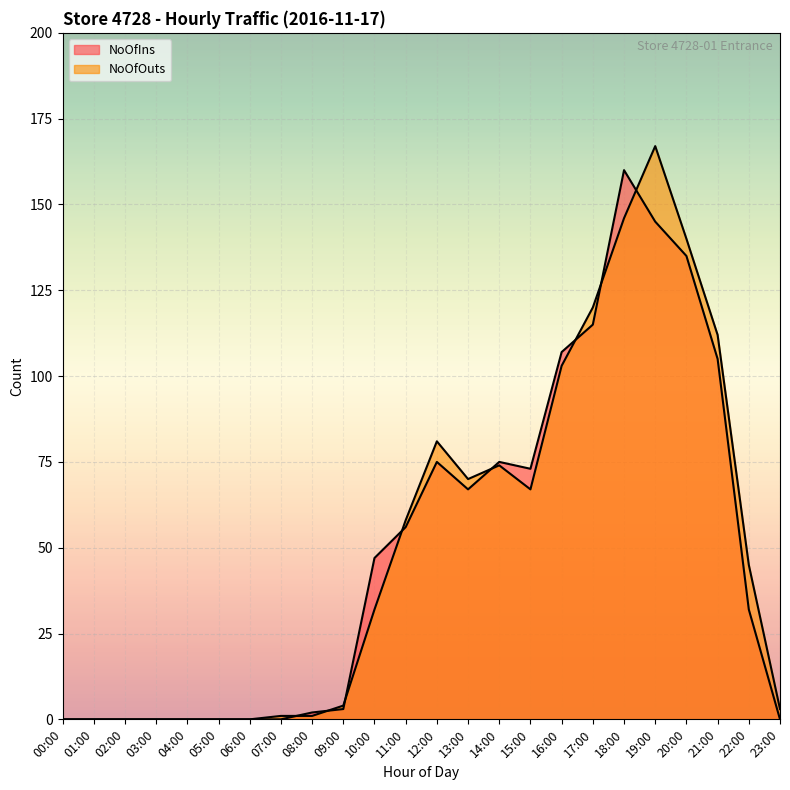

At how many categories does at least one series exceed 1?

16